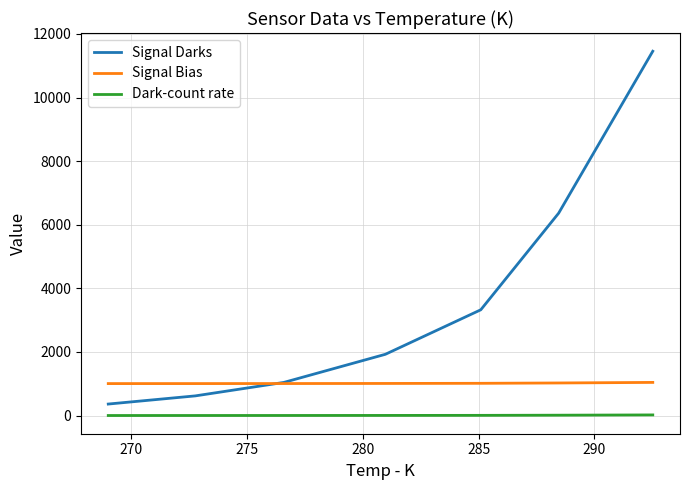

True or false: Dark-count rate and Signal Bias cross at least once.

False